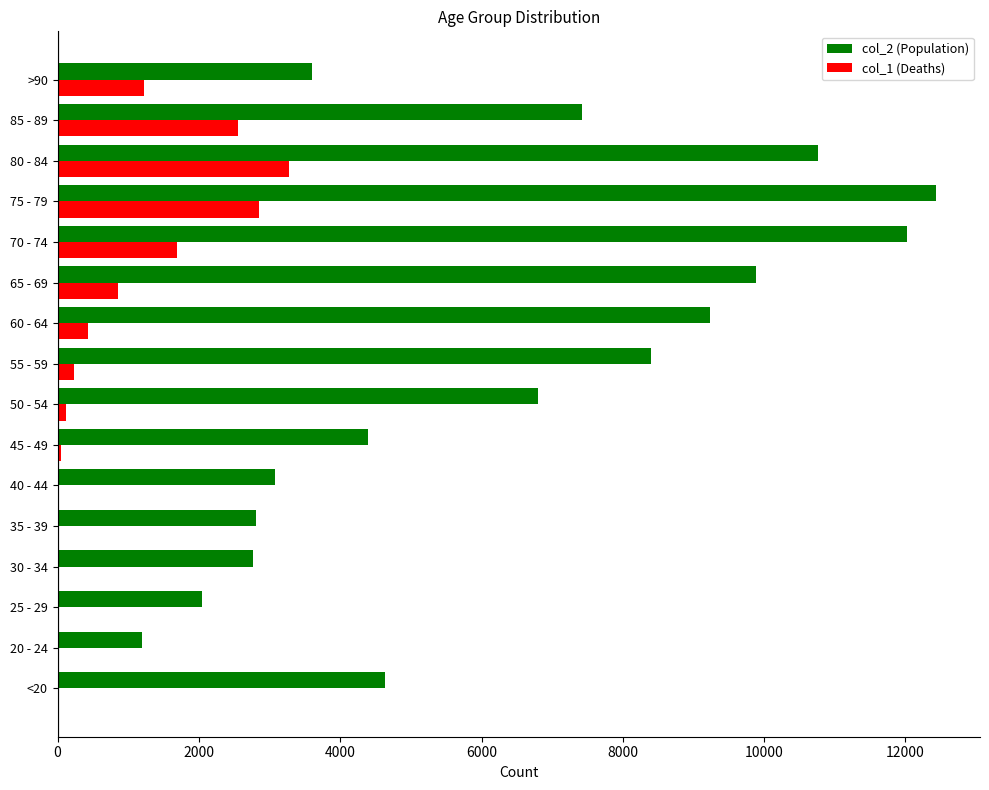

What are all the series names shown in the legend?

col_2 (Population), col_1 (Deaths)